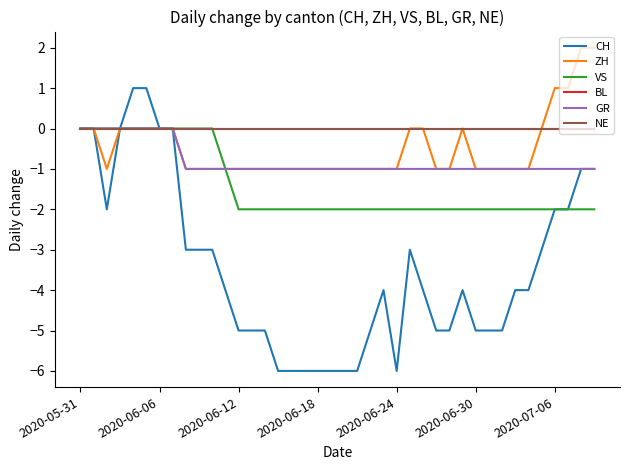

Does the chart have visible grid lines?

No